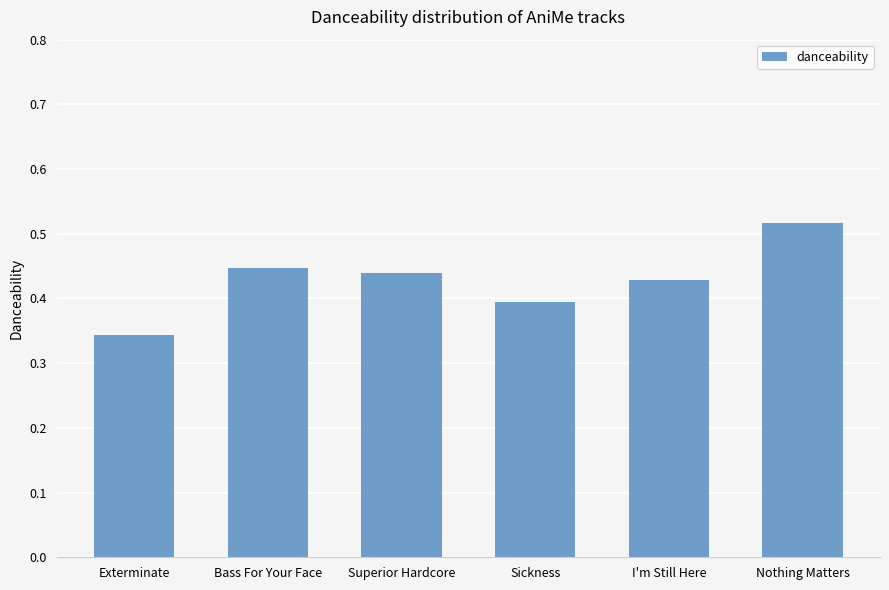

Rank the categories by value from lowest to highest.

Exterminate, Sickness, I'm Still Here, Superior Hardcore, Bass For Your Face, Nothing Matters